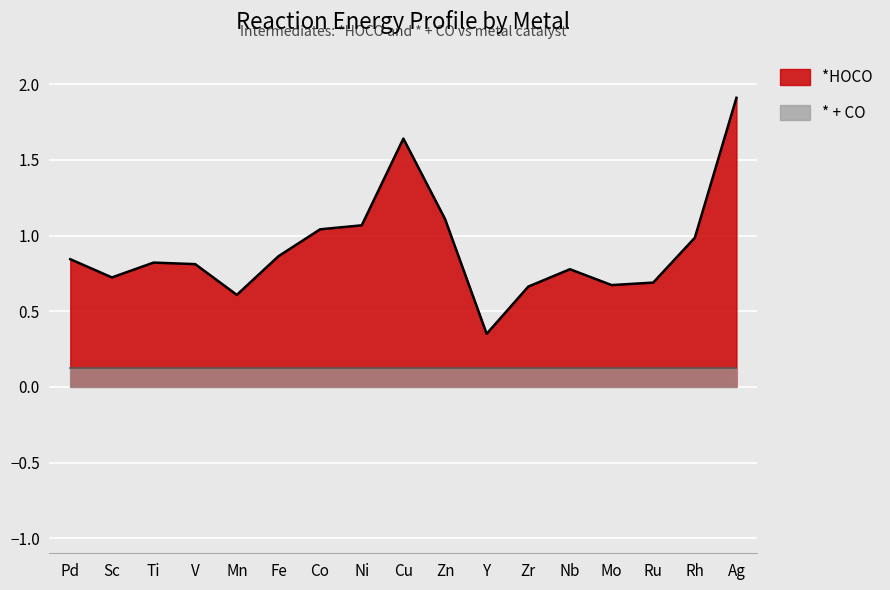

Rank the categories by value from highest to lowest.

Ag, Cu, Zn, Ni, Co, Rh, Fe, Pd, Ti, V, Nb, Sc, Ru, Mo, Zr, Mn, Y